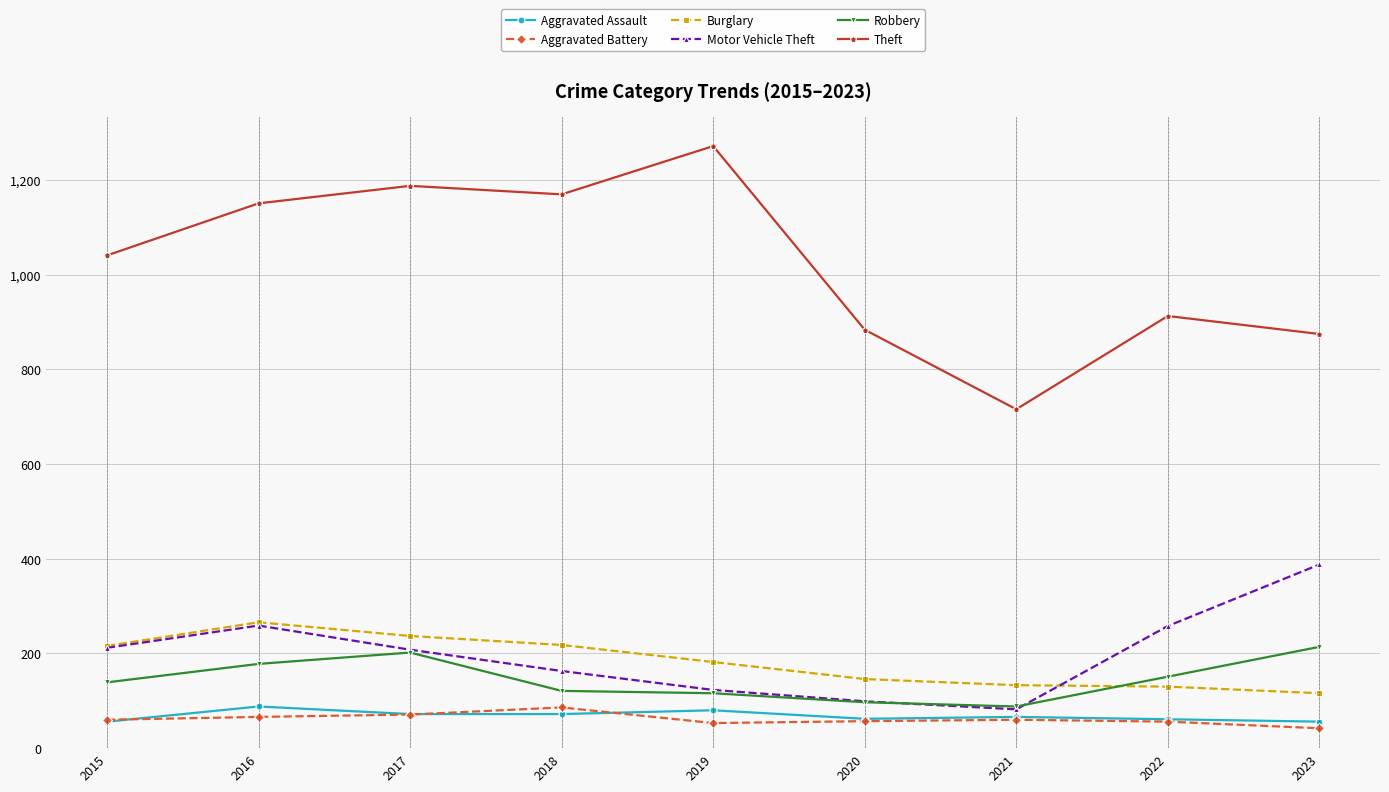

What is the difference between the second highest and minimum values in the Theft series?

472